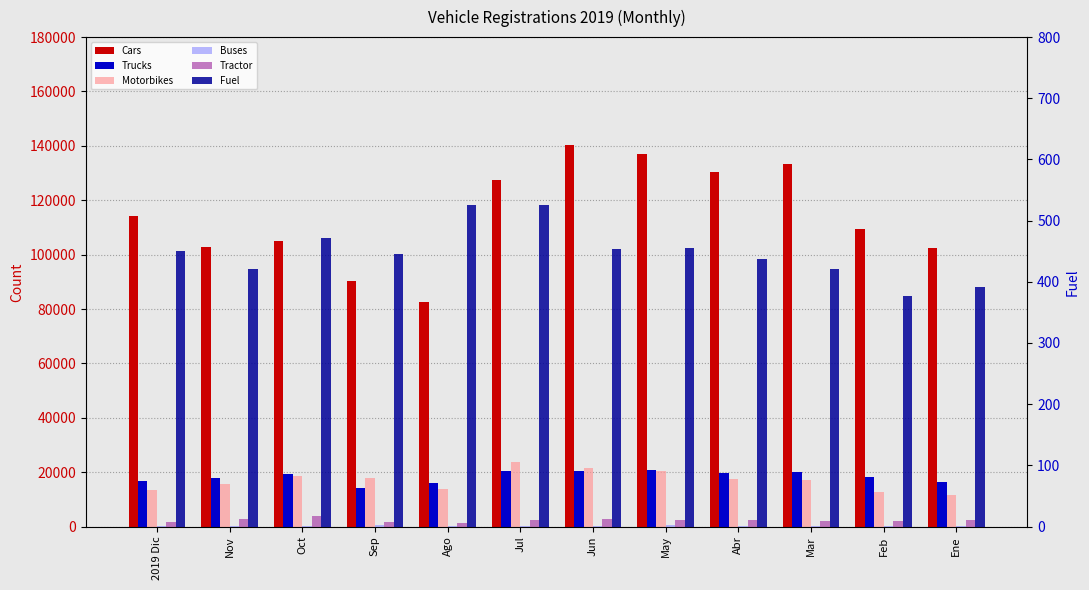

Which category has the highest value in the Buses series?

Sep